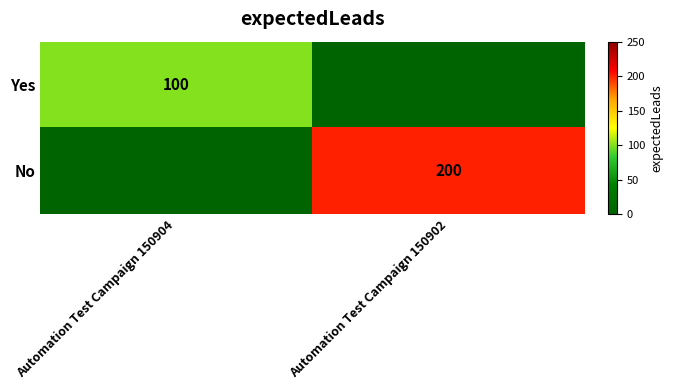

How many distinct data groups are displayed?

2